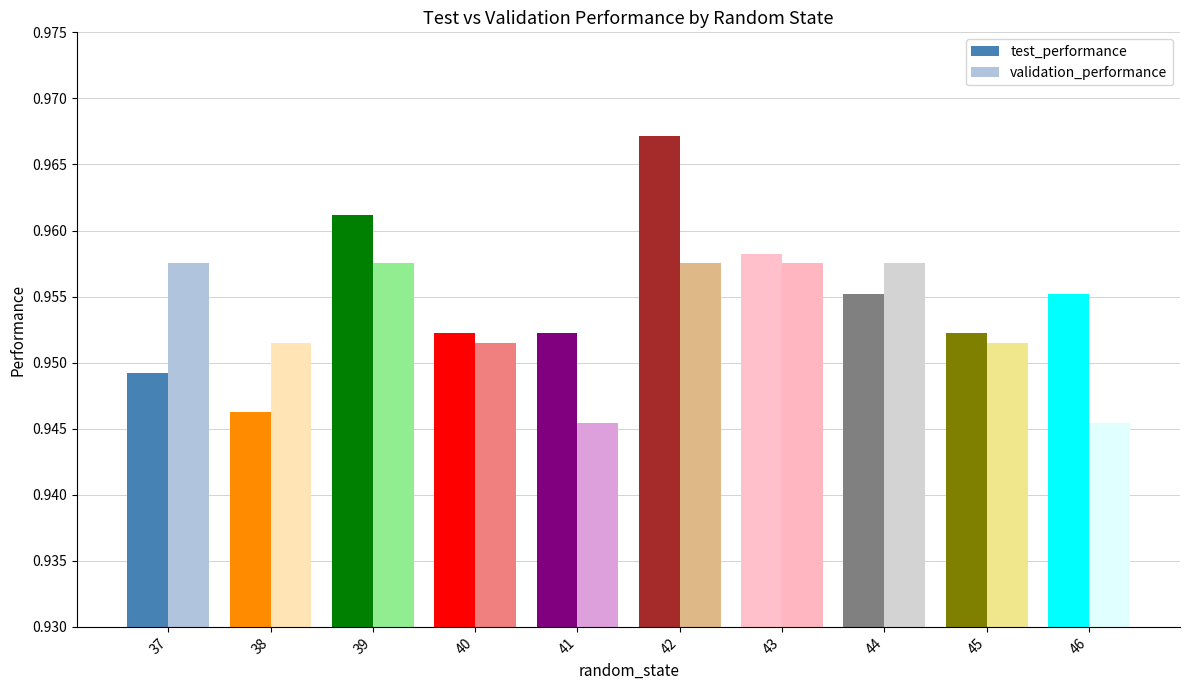

Is the value of validation_performance at 41 greater than the value of test_performance at 44?

No